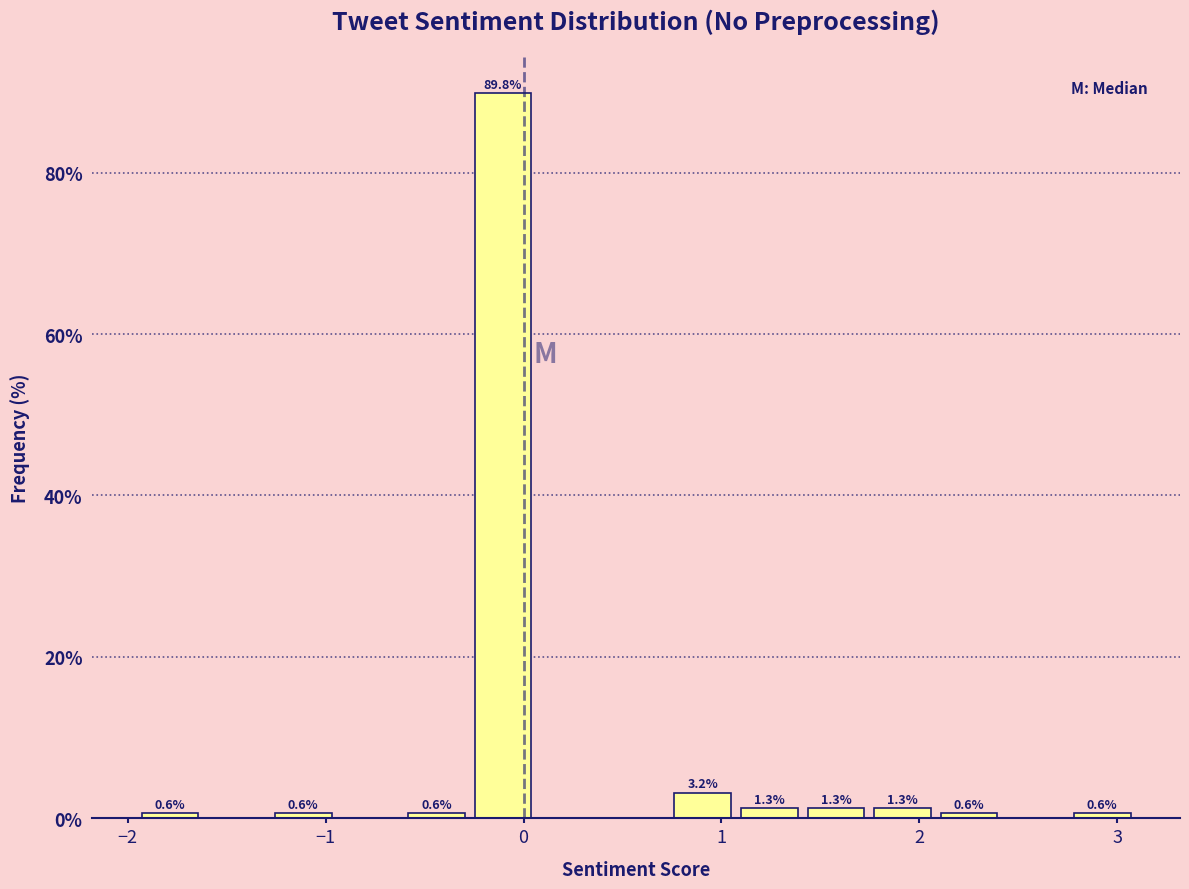

Read against the x-axis, roughly where is the centre of the tallest bar?

-0.1